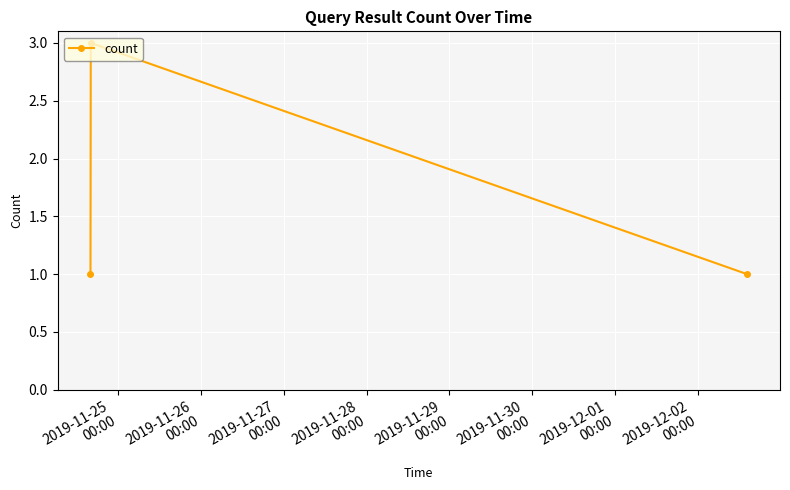

Is this an area chart (filled region under the line)?

No